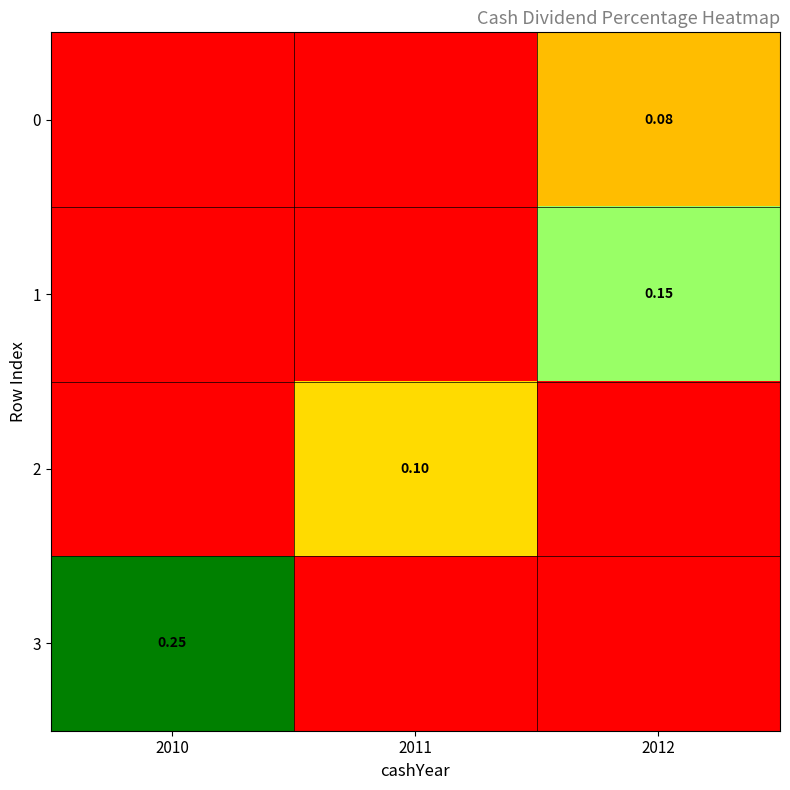

Between 2011 and 2010, which is larger?

2011